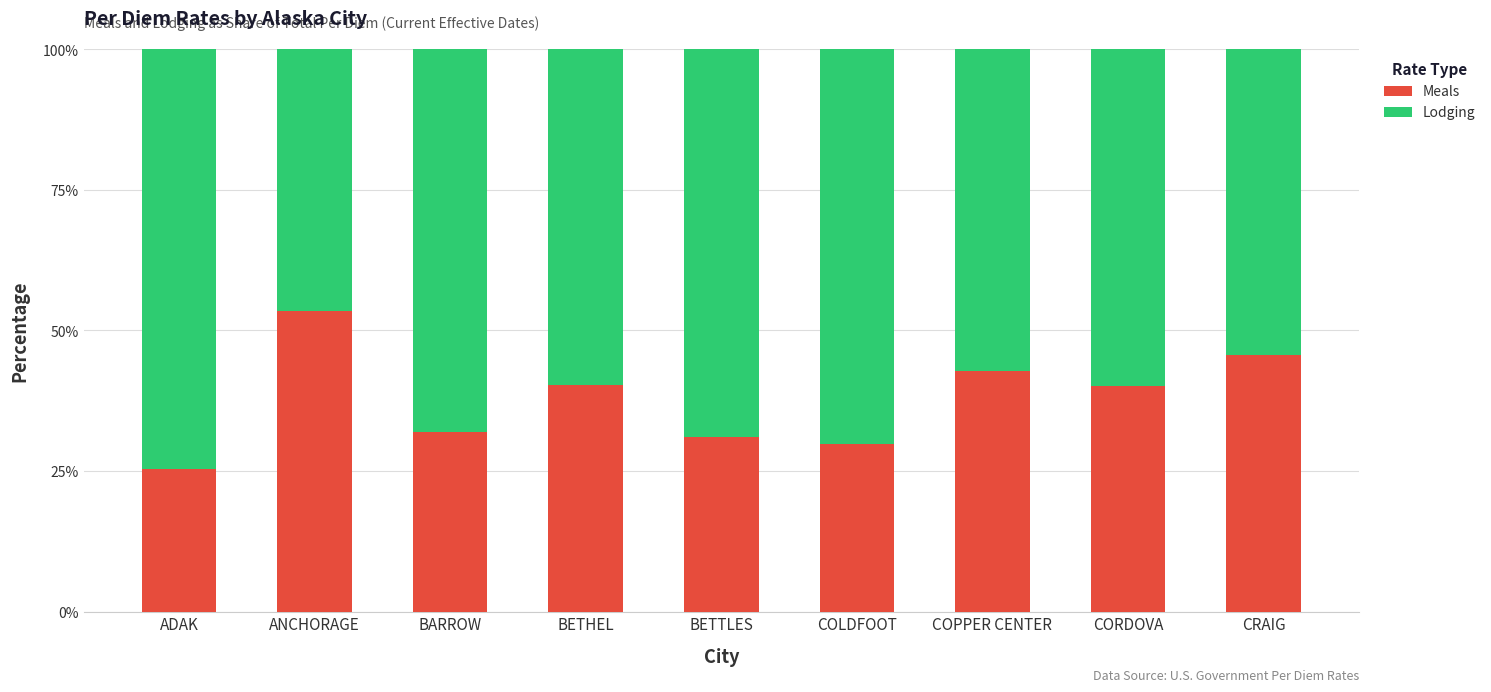

What are all the series names shown in the legend?

Meals, Lodging